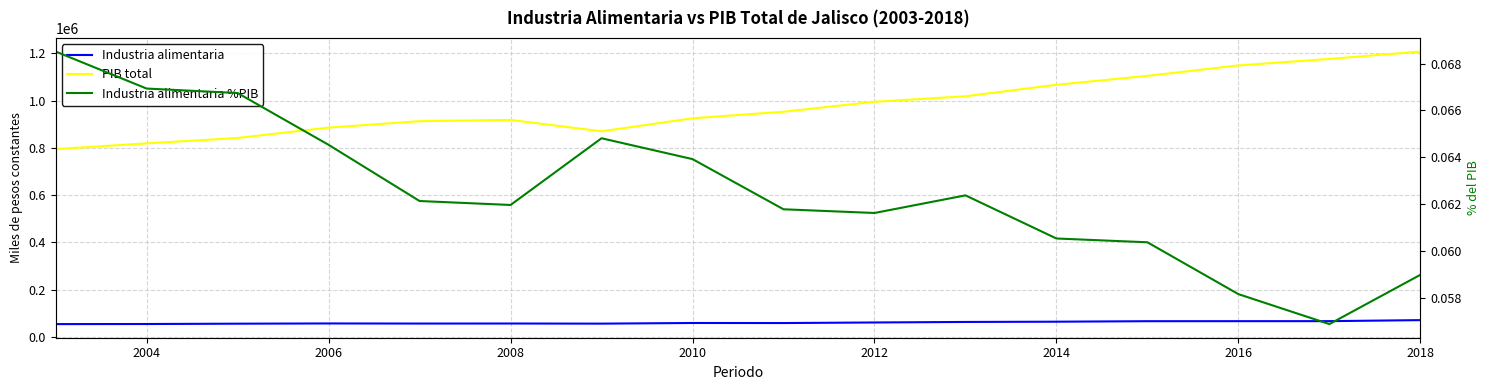

At how many categories does at least one series exceed 97401?

16